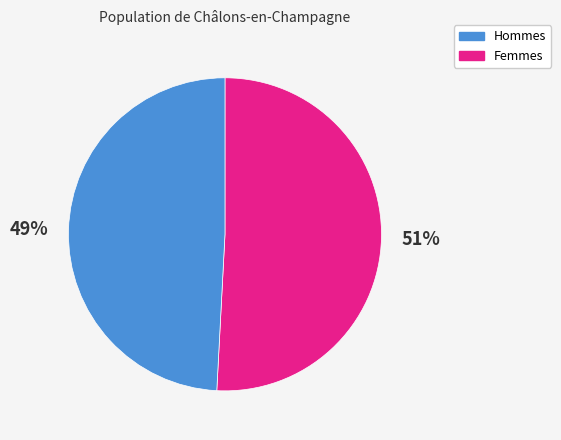

To the nearest percent, what is the average slice percentage?

50%